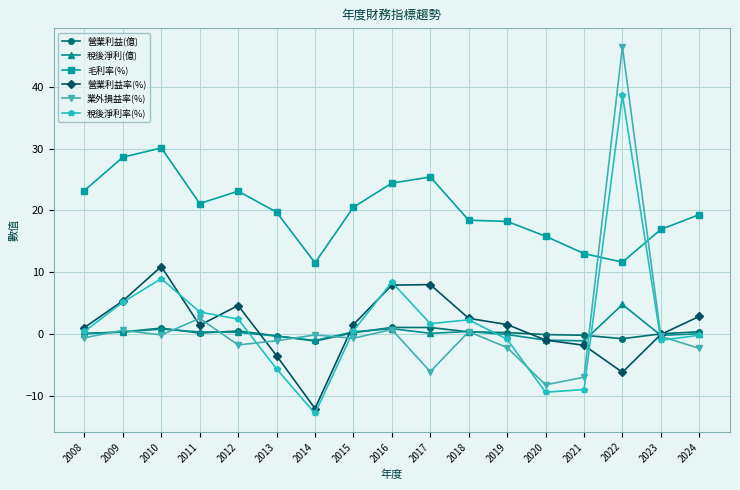

After their last crossing, which series has the higher values: 毛利率(%) or 稅後淨利率(%)?

毛利率(%)